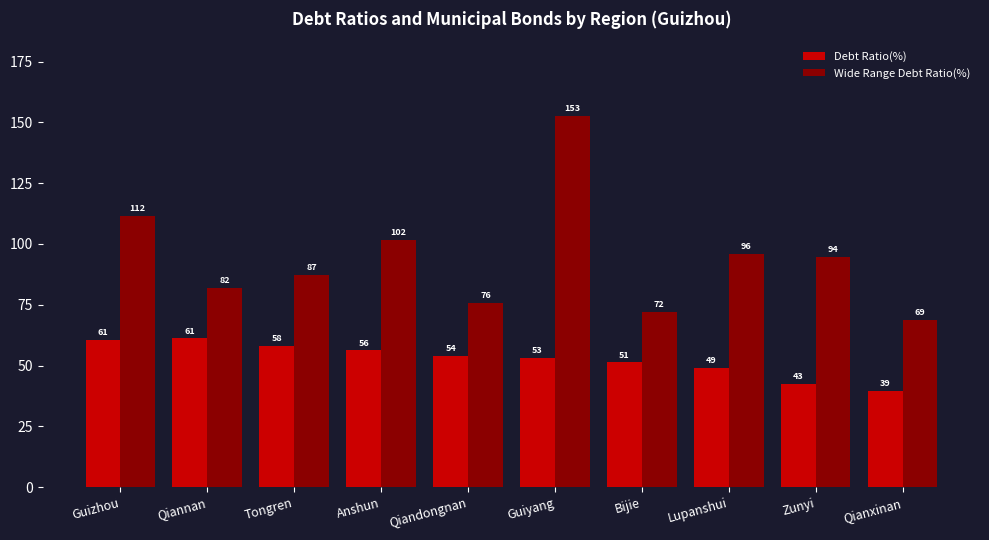

Which series has the largest range (max minus min)?

Wide Range Debt Ratio(%)